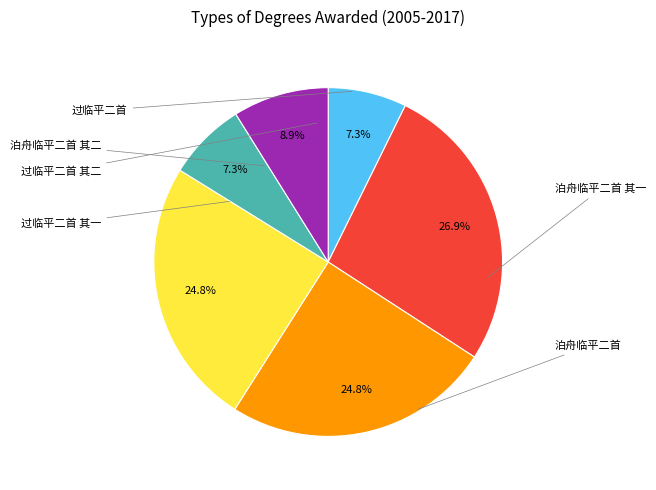

Does any single category account for the majority?

No